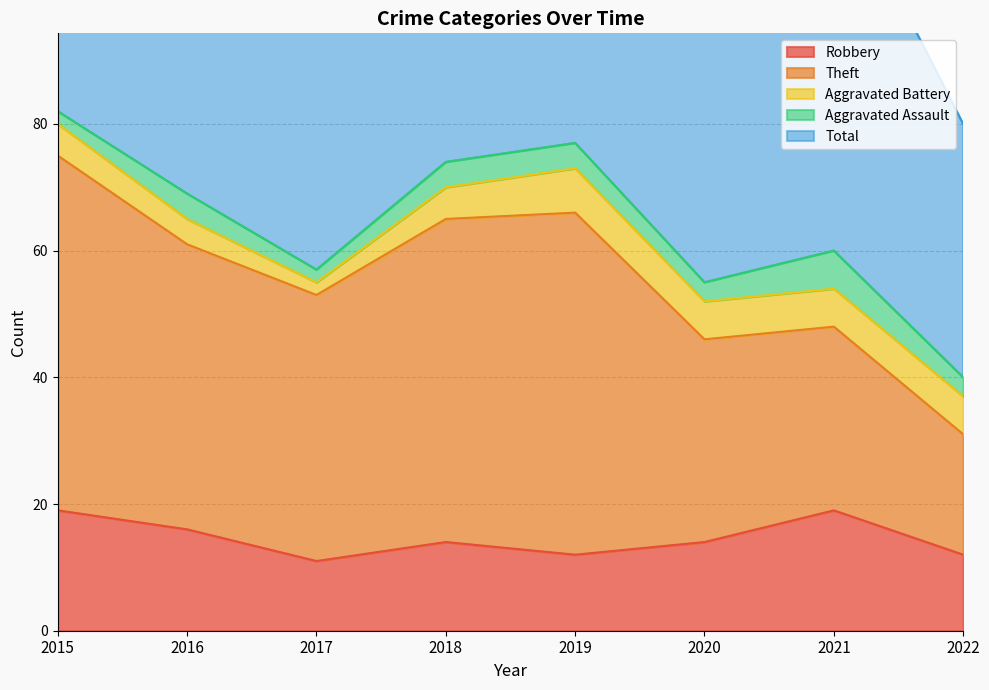

Does the chart have visible grid lines?

Yes